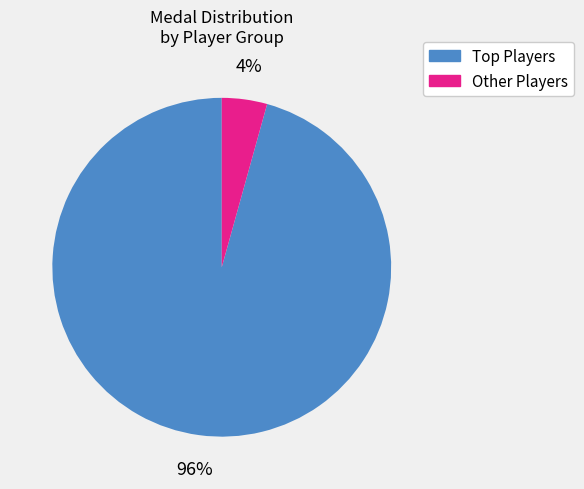

To the nearest percent, what is the average slice percentage?

50%